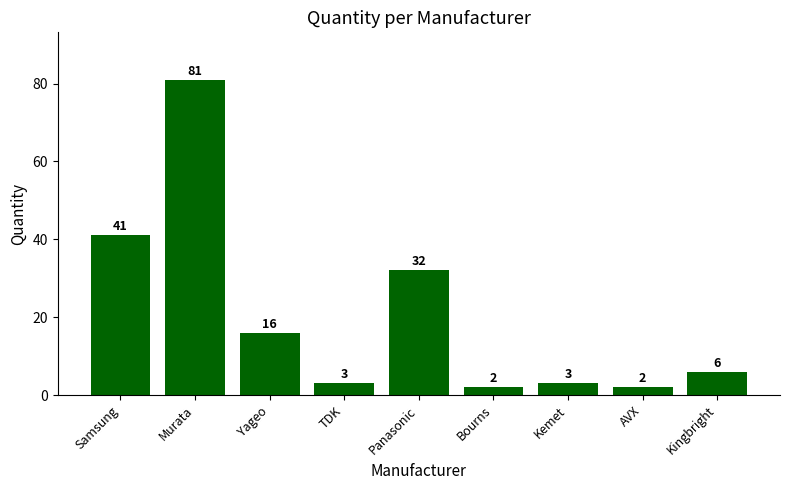

What position from the left is Kingbright?

9